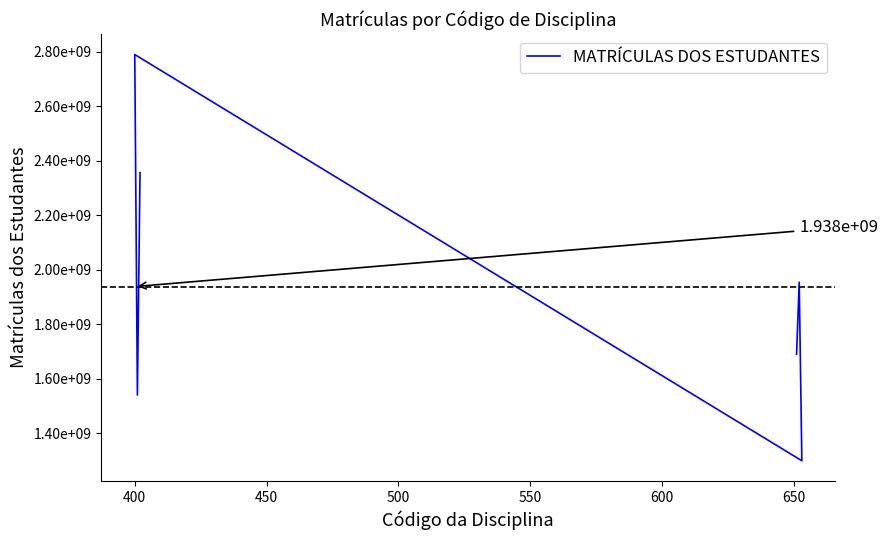

How many series are shown in this chart?

1